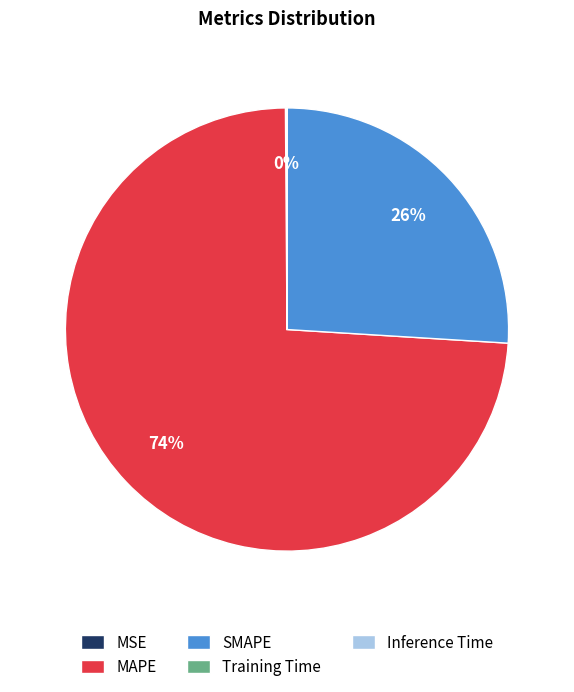

Does MAPE account for over 50% of the chart?

Yes